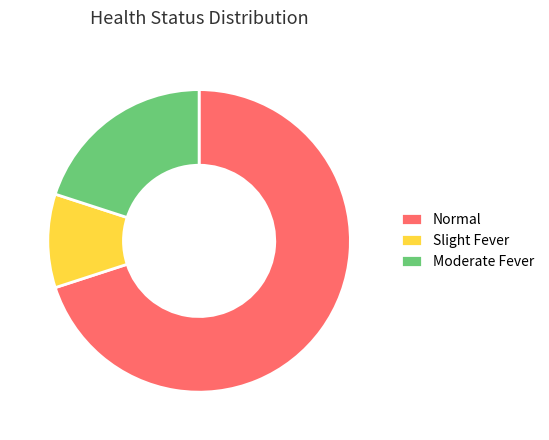

Which category has the biggest portion of the pie?

Normal